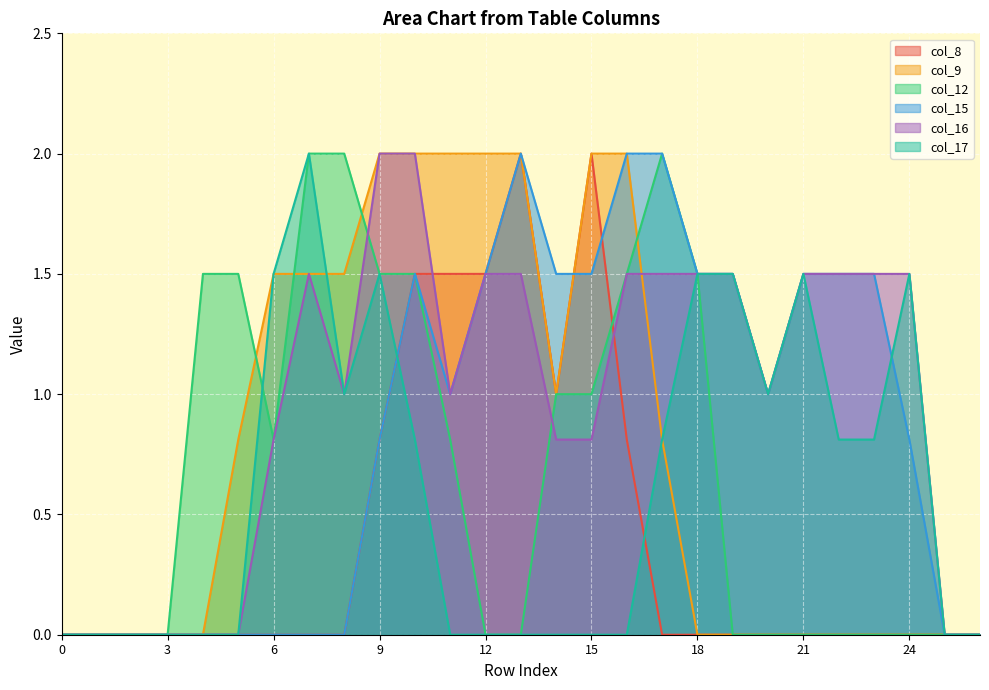

What is the difference between the highest and lowest values at 9?

1.2